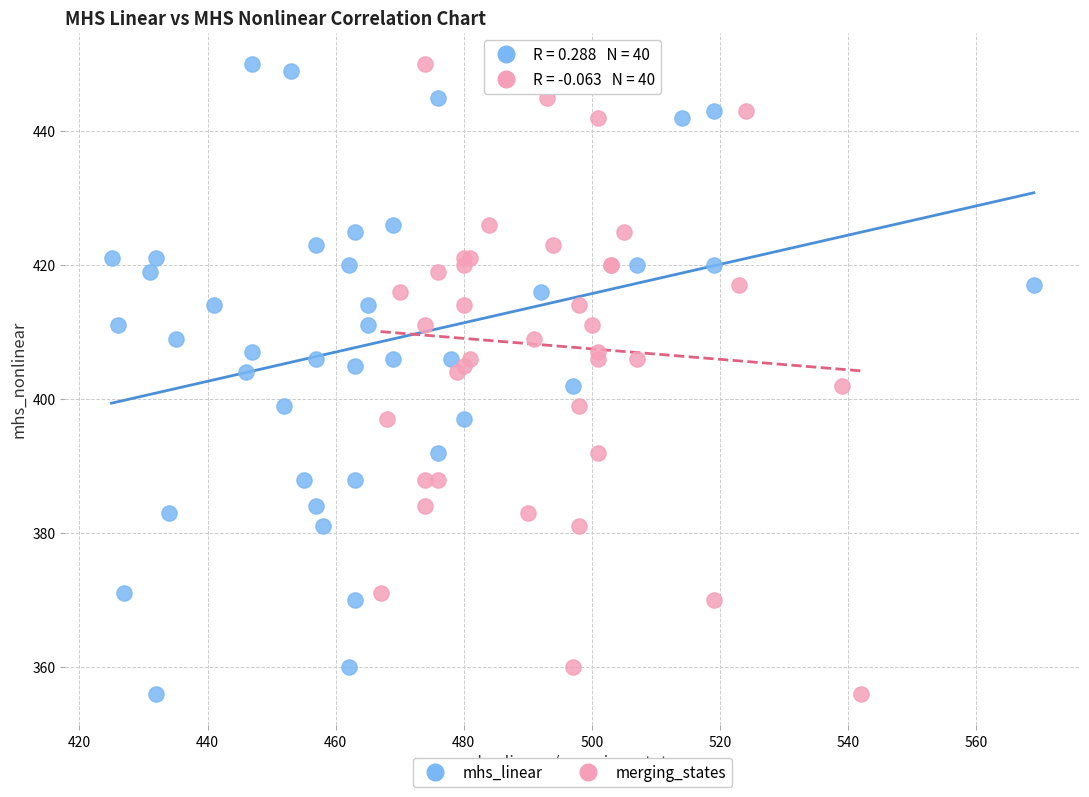

What are all the series names shown in the legend?

mhs_linear, merging_states